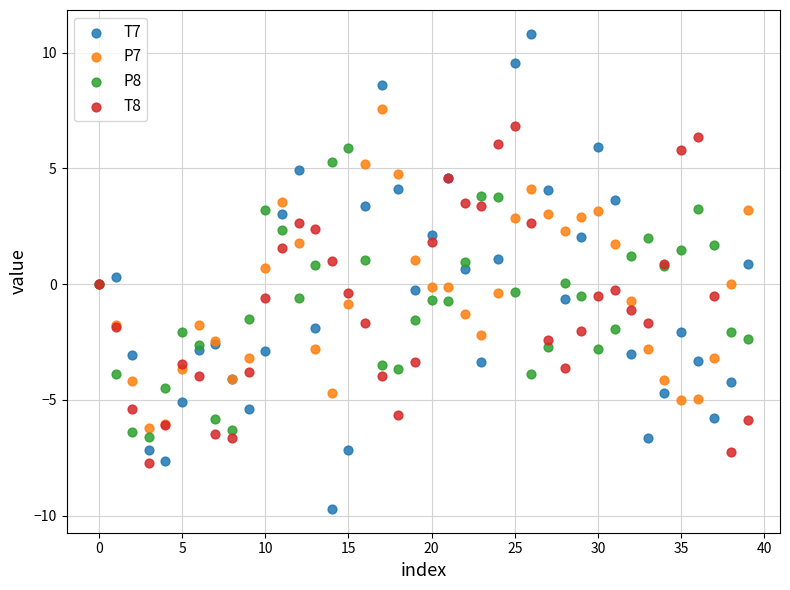

Which series reaches the maximum Y coordinate?

T7